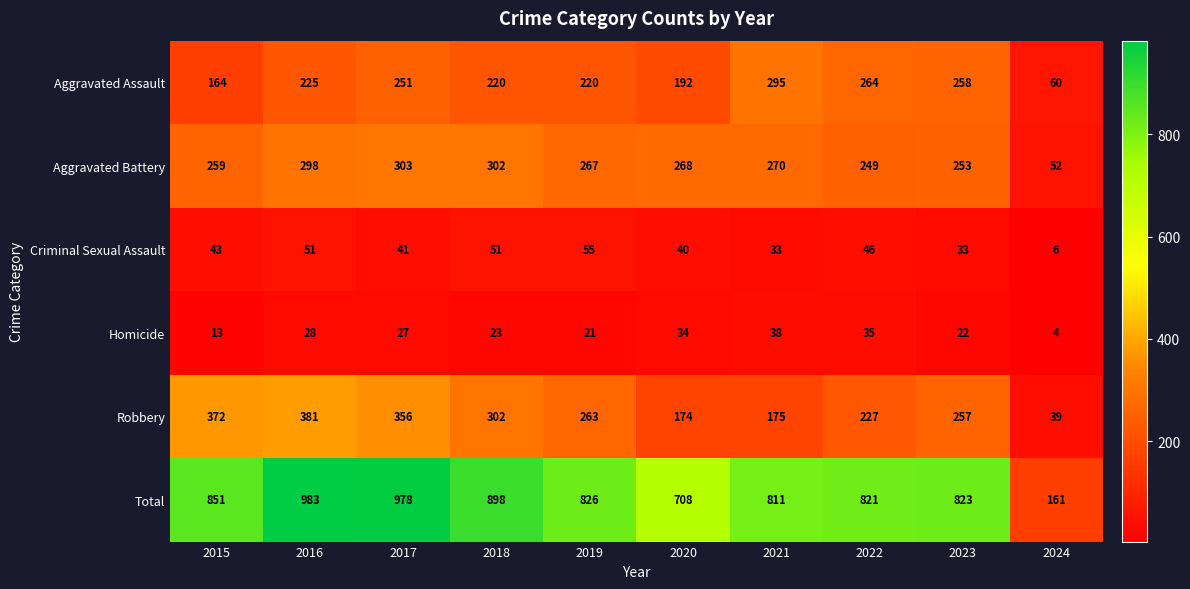

True or false: Homicide has a value of 38 at 2019.

False